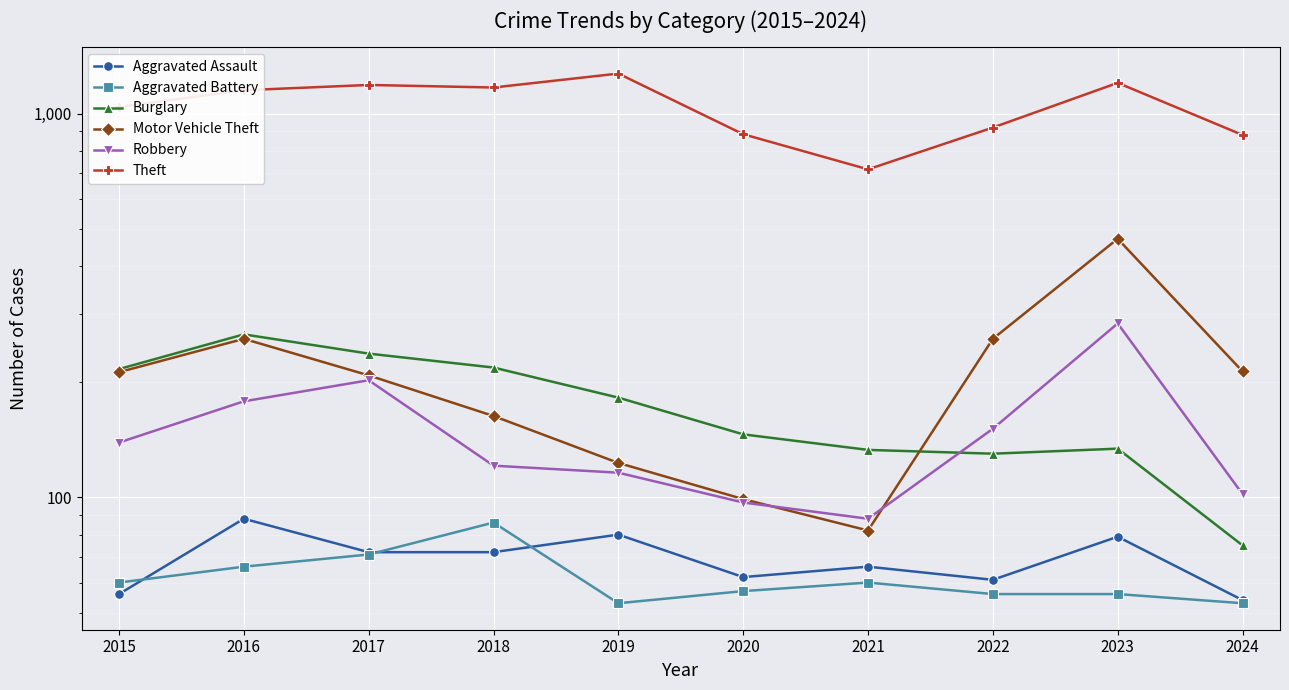

The value of Robbery at 2021 is 150. True or false?

False